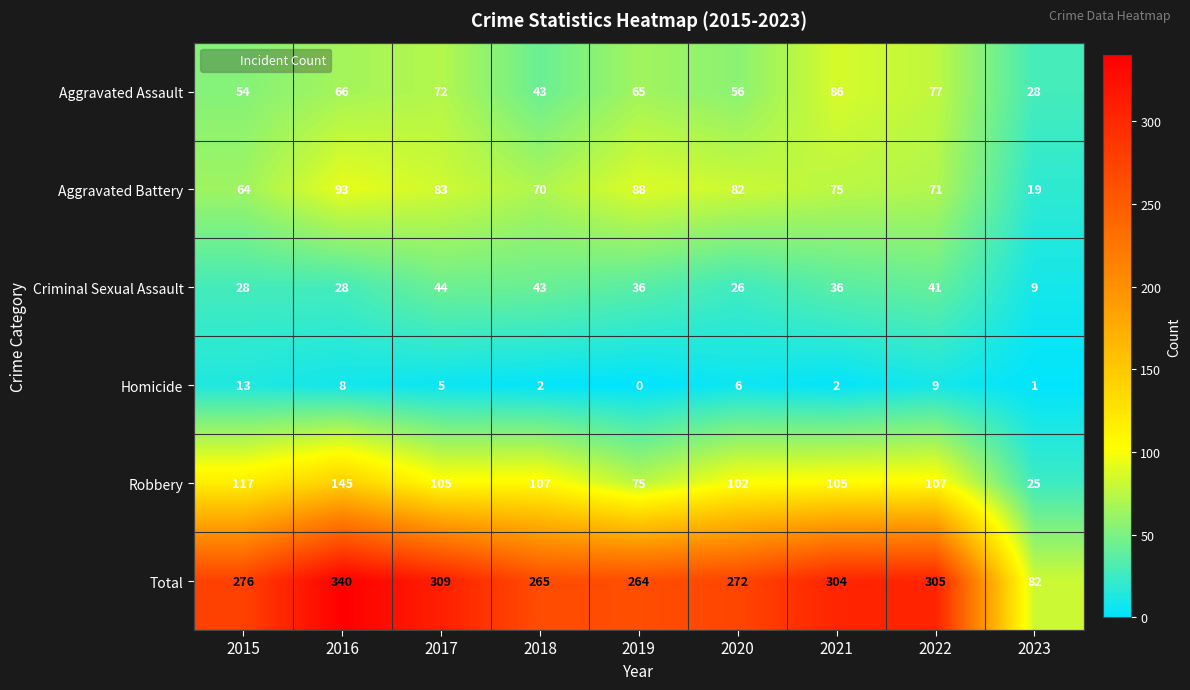

Rank the series by their maximum value, from lowest to highest.

Homicide, Criminal Sexual Assault, Aggravated Assault, Aggravated Battery, Robbery, Total